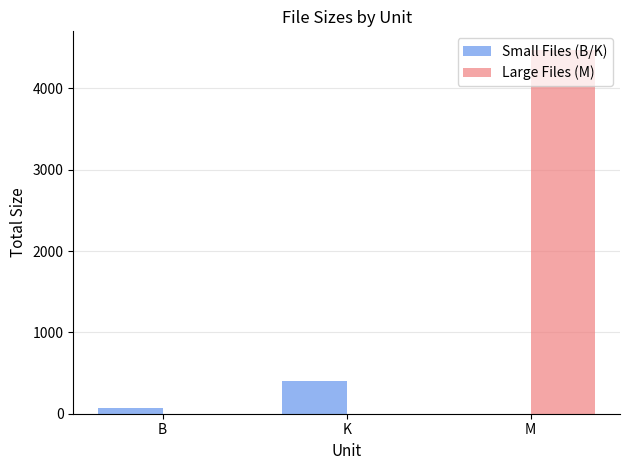

What is the sum of all Large Files (M) values?

4478.9